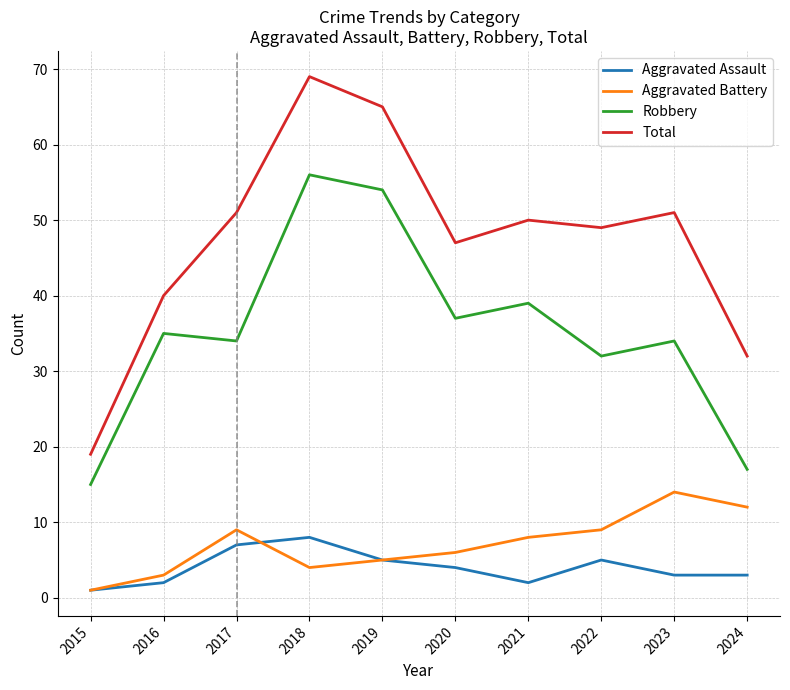

Rank the series by their maximum value, from lowest to highest.

Aggravated Assault, Aggravated Battery, Robbery, Total